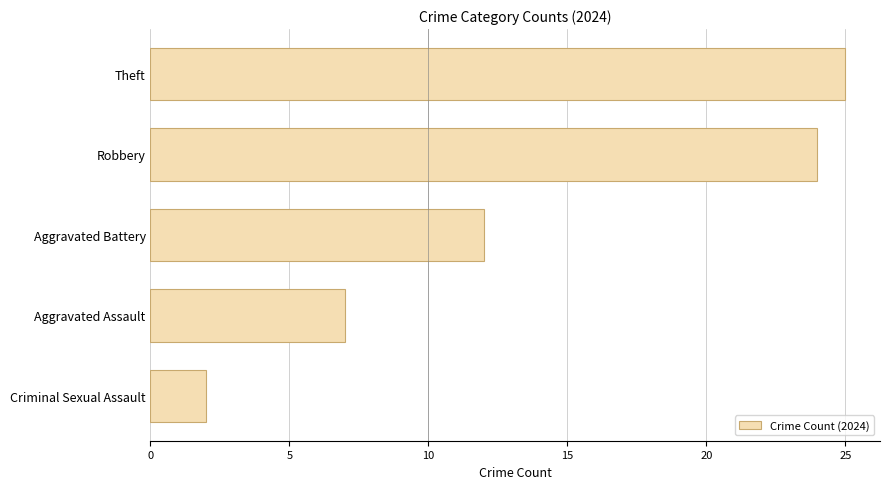

What is the difference between the maximum and second lowest values?

18